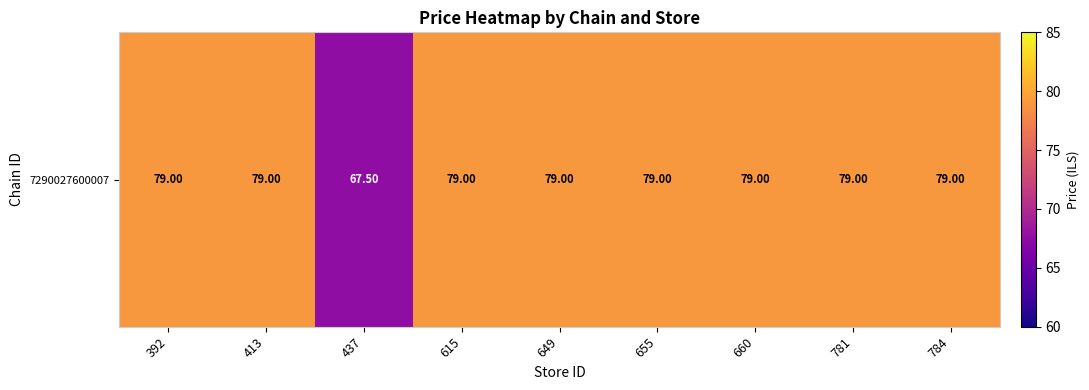

Is it true that the value at 437 is 67.5?

True